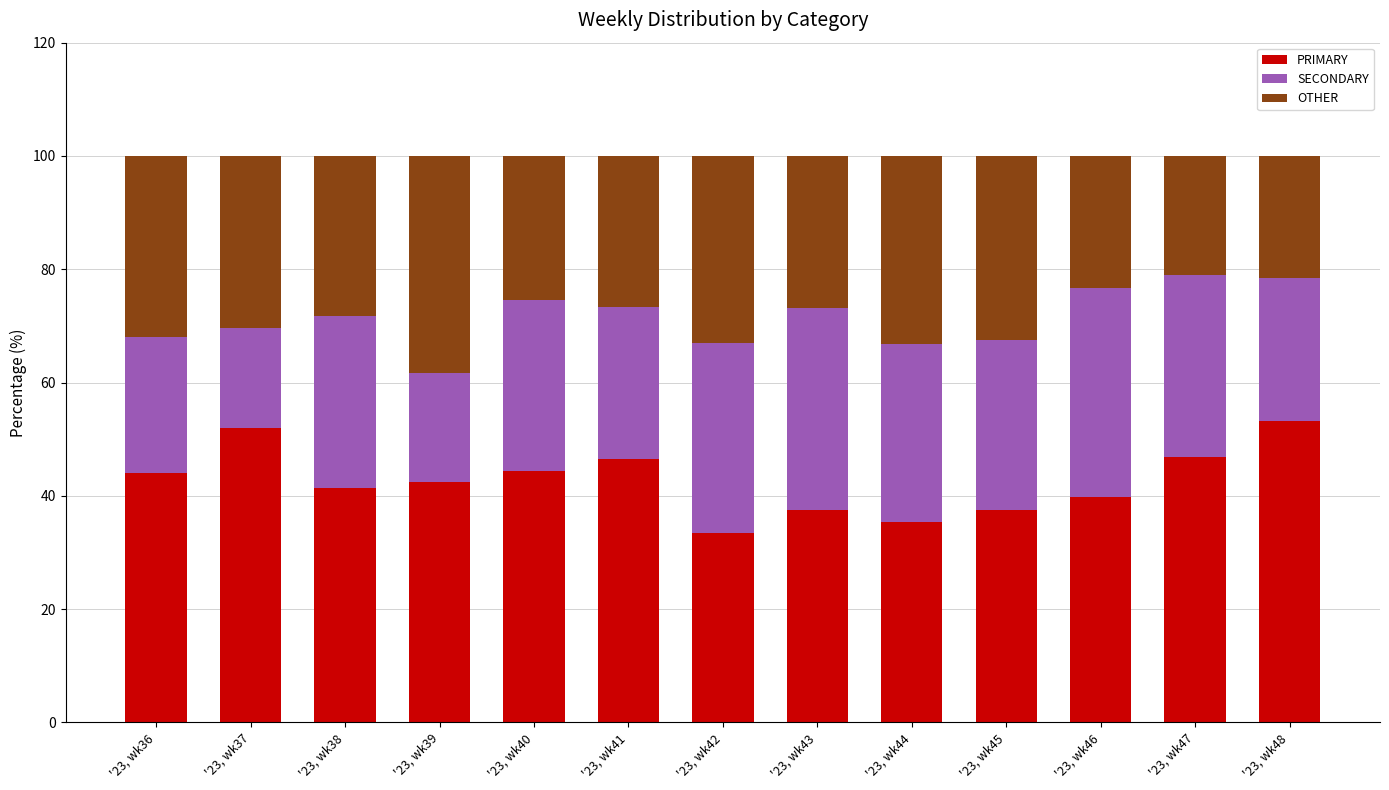

What is the total value across all series at '23, wk42?

100.0